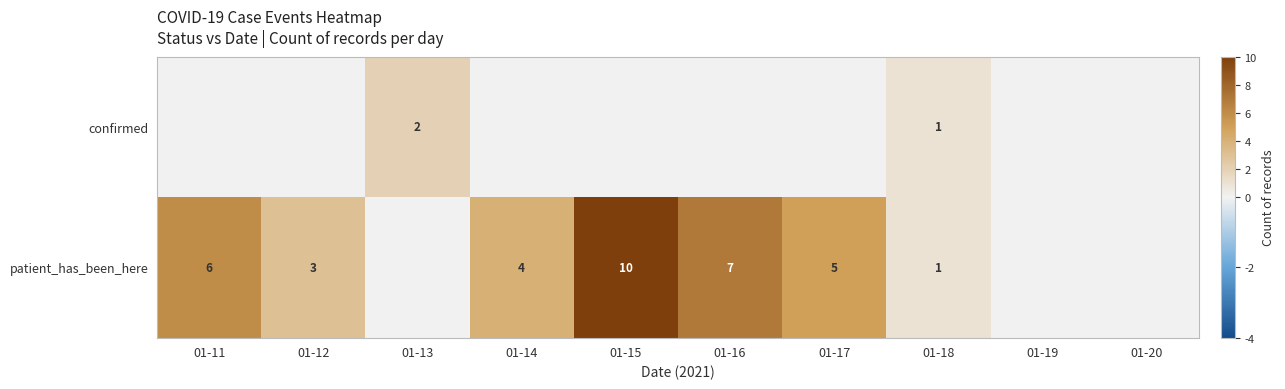

Is it true that patient_has_been_here equals 10 at 01-15?

True